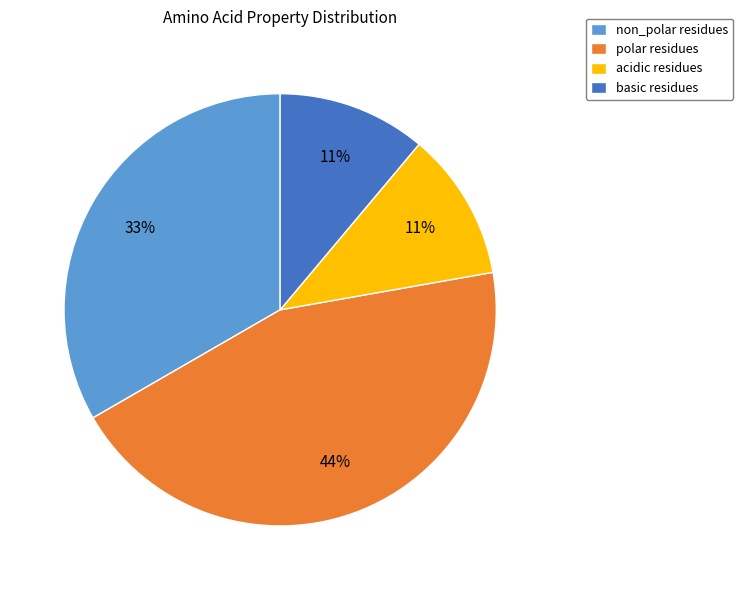

Count the number of slices in the pie.

4